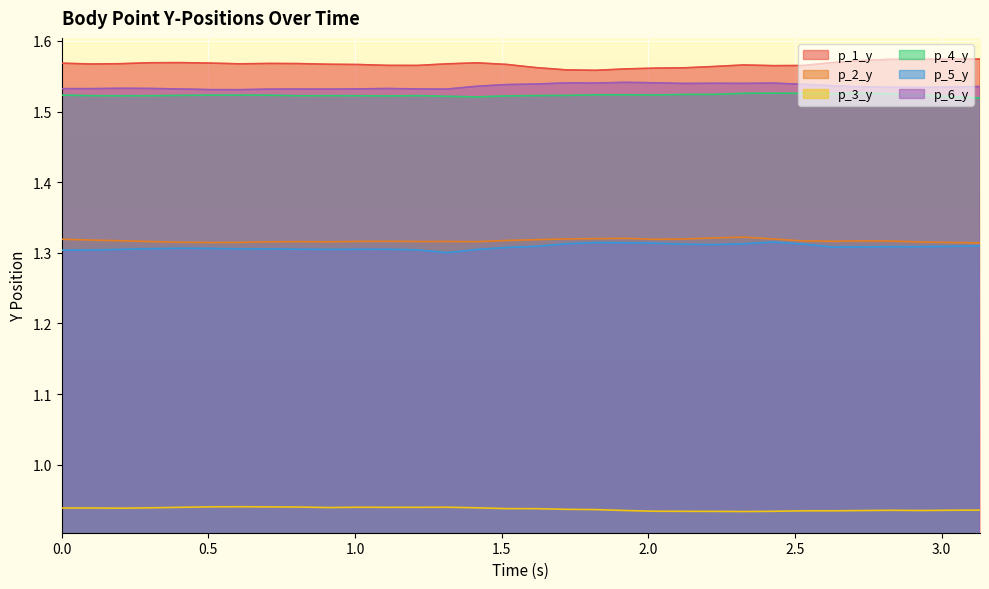

Reading left to right, extract all data points from this chart.

p_1_y: 0.0=1.6	0.10156488418579102=1.6	0.2027270793914795=1.6	0.30359673500061035=1.6	0.40489912033081055=1.6	0.5067799091339111=1.6	0.607520580291748=1.6	0.7081694602966309=1.6	0.8094906806945801=1.6	0.9102709293365479=1.6	1.01094388961792=1.6	1.1115014553070068=1.6	1.2120275497436523=1.6	1.3127491474151611=1.6	1.4142520427703857=1.6	1.5154173374176025=1.6	1.6193509101867676=1.6	1.7201528549194336=1.6	1.8207049369812012=1.6	1.9214048385620117=1.6	2.0221593379974365=1.6	2.1234610080718994=1.6	2.2242963314056396=1.6	2.3248322010040283=1.6	2.4255177974700928=1.6	2.526113986968994=1.6	2.62707781791687=1.6	2.727773666381836=1.6	2.828277826309204=1.6	2.9290361404418945=1.6	3.0298073291778564=1.6	3.1304378509521484=1.6
p_2_y: 0.0=1.3	0.10156488418579102=1.3	0.2027270793914795=1.3	0.30359673500061035=1.3	0.40489912033081055=1.3	0.5067799091339111=1.3	0.607520580291748=1.3	0.7081694602966309=1.3	0.8094906806945801=1.3	0.9102709293365479=1.3	1.01094388961792=1.3	1.1115014553070068=1.3	1.2120275497436523=1.3	1.3127491474151611=1.3	1.4142520427703857=1.3	1.5154173374176025=1.3	1.6193509101867676=1.3	1.7201528549194336=1.3	1.8207049369812012=1.3	1.9214048385620117=1.3	2.0221593379974365=1.3	2.1234610080718994=1.3	2.2242963314056396=1.3	2.3248322010040283=1.3	2.4255177974700928=1.3	2.526113986968994=1.3	2.62707781791687=1.3	2.727773666381836=1.3	2.828277826309204=1.3	2.9290361404418945=1.3	3.0298073291778564=1.3	3.1304378509521484=1.3
p_3_y: 0.0=0.9	0.10156488418579102=0.9	0.2027270793914795=0.9	0.30359673500061035=0.9	0.40489912033081055=0.9	0.5067799091339111=0.9	0.607520580291748=0.9	0.7081694602966309=0.9	0.8094906806945801=0.9	0.9102709293365479=0.9	1.01094388961792=0.9	1.1115014553070068=0.9	1.2120275497436523=0.9	1.3127491474151611=0.9	1.4142520427703857=0.9	1.5154173374176025=0.9	1.6193509101867676=0.9	1.7201528549194336=0.9	1.8207049369812012=0.9	1.9214048385620117=0.9	2.0221593379974365=0.9	2.1234610080718994=0.9	2.2242963314056396=0.9	2.3248322010040283=0.9	2.4255177974700928=0.9	2.526113986968994=0.9	2.62707781791687=0.9	2.727773666381836=0.9	2.828277826309204=0.9	2.9290361404418945=0.9	3.0298073291778564=0.9	3.1304378509521484=0.9
p_4_y: 0.0=1.5	0.10156488418579102=1.5	0.2027270793914795=1.5	0.30359673500061035=1.5	0.40489912033081055=1.5	0.5067799091339111=1.5	0.607520580291748=1.5	0.7081694602966309=1.5	0.8094906806945801=1.5	0.9102709293365479=1.5	1.01094388961792=1.5	1.1115014553070068=1.5	1.2120275497436523=1.5	1.3127491474151611=1.5	1.4142520427703857=1.5	1.5154173374176025=1.5	1.6193509101867676=1.5	1.7201528549194336=1.5	1.8207049369812012=1.5	1.9214048385620117=1.5	2.0221593379974365=1.5	2.1234610080718994=1.5	2.2242963314056396=1.5	2.3248322010040283=1.5	2.4255177974700928=1.5	2.526113986968994=1.5	2.62707781791687=1.5	2.727773666381836=1.5	2.828277826309204=1.5	2.9290361404418945=1.5	3.0298073291778564=1.5	3.1304378509521484=1.5
p_5_y: 0.0=1.3	0.10156488418579102=1.3	0.2027270793914795=1.3	0.30359673500061035=1.3	0.40489912033081055=1.3	0.5067799091339111=1.3	0.607520580291748=1.3	0.7081694602966309=1.3	0.8094906806945801=1.3	0.9102709293365479=1.3	1.01094388961792=1.3	1.1115014553070068=1.3	1.2120275497436523=1.3	1.3127491474151611=1.3	1.4142520427703857=1.3	1.5154173374176025=1.3	1.6193509101867676=1.3	1.7201528549194336=1.3	1.8207049369812012=1.3	1.9214048385620117=1.3	2.0221593379974365=1.3	2.1234610080718994=1.3	2.2242963314056396=1.3	2.3248322010040283=1.3	2.4255177974700928=1.3	2.526113986968994=1.3	2.62707781791687=1.3	2.727773666381836=1.3	2.828277826309204=1.3	2.9290361404418945=1.3	3.0298073291778564=1.3	3.1304378509521484=1.3
p_6_y: 0.0=1.5	0.10156488418579102=1.5	0.2027270793914795=1.5	0.30359673500061035=1.5	0.40489912033081055=1.5	0.5067799091339111=1.5	0.607520580291748=1.5	0.7081694602966309=1.5	0.8094906806945801=1.5	0.9102709293365479=1.5	1.01094388961792=1.5	1.1115014553070068=1.5	1.2120275497436523=1.5	1.3127491474151611=1.5	1.4142520427703857=1.5	1.5154173374176025=1.5	1.6193509101867676=1.5	1.7201528549194336=1.5	1.8207049369812012=1.5	1.9214048385620117=1.5	2.0221593379974365=1.5	2.1234610080718994=1.5	2.2242963314056396=1.5	2.3248322010040283=1.5	2.4255177974700928=1.5	2.526113986968994=1.5	2.62707781791687=1.5	2.727773666381836=1.5	2.828277826309204=1.5	2.9290361404418945=1.5	3.0298073291778564=1.5	3.1304378509521484=1.5